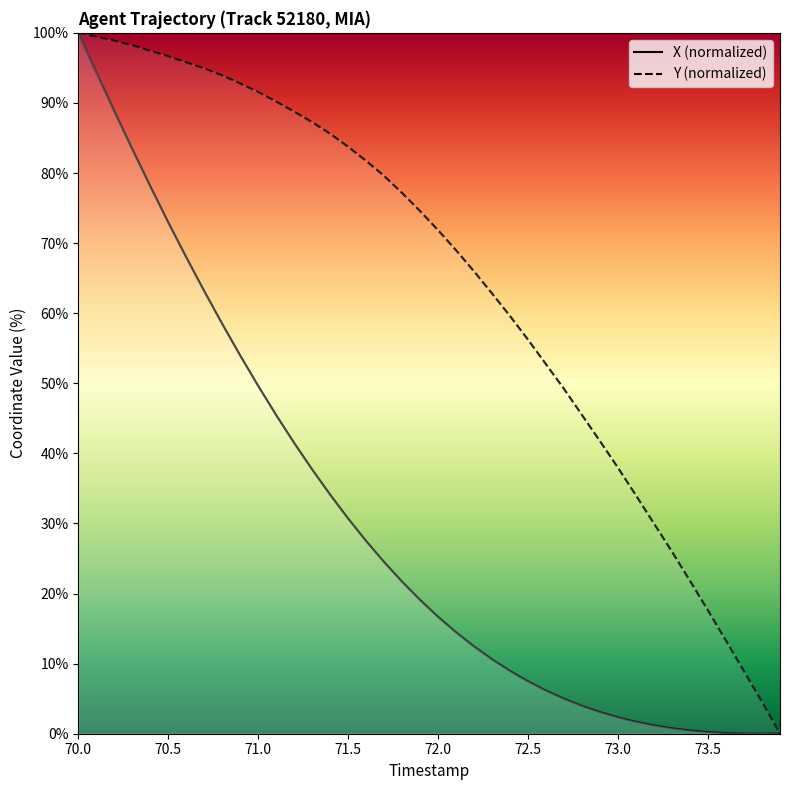

Rank the series by their average value, from lowest to highest.

X (normalized), Y (normalized)